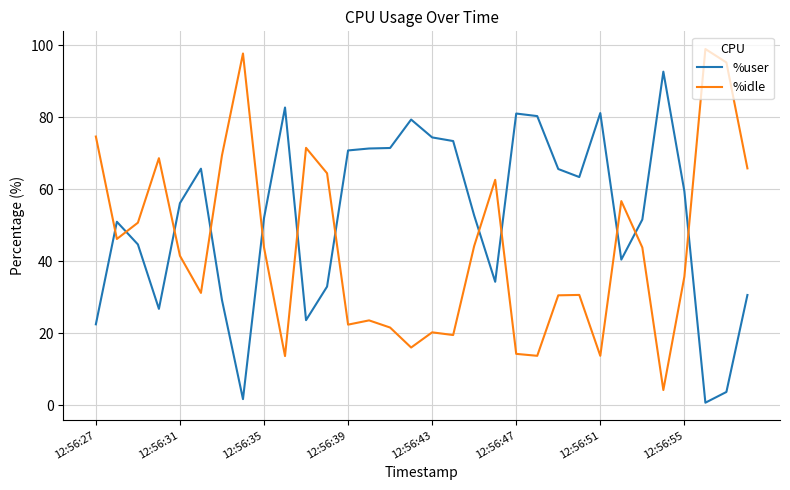

True or false: %user and %idle intersect in this chart.

True